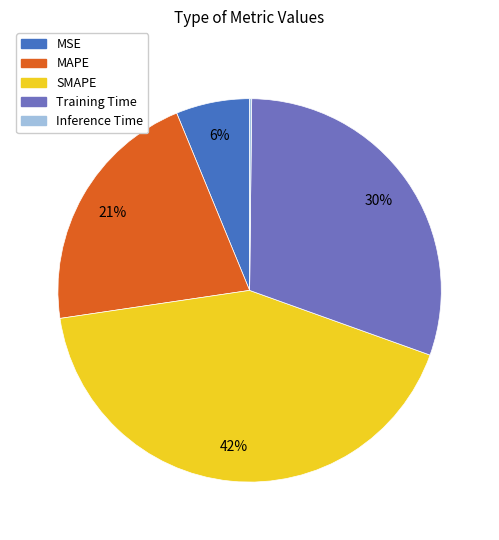

To the nearest percent, what portion does MAPE represent?

21%